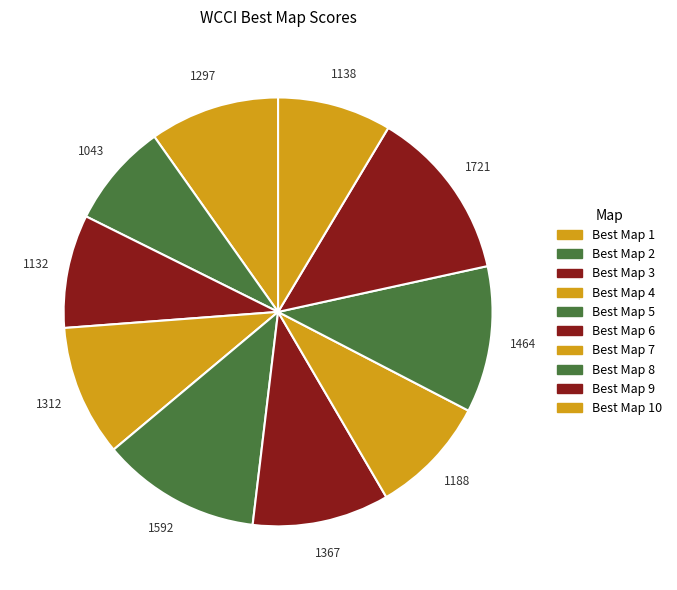

To the nearest percent, what is the average slice percentage?

10%